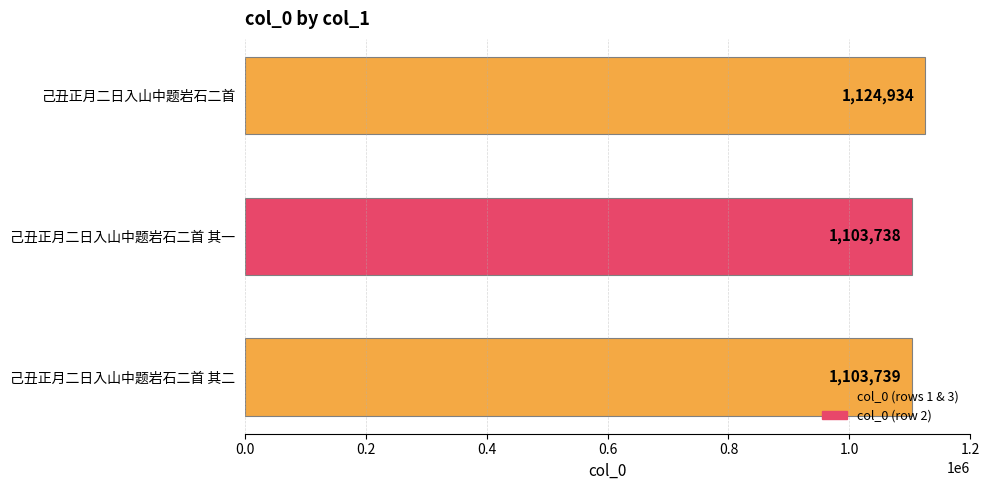

What is the label of the 3rd bar from the top?

己丑正月二日入山中题岩石二首 其二